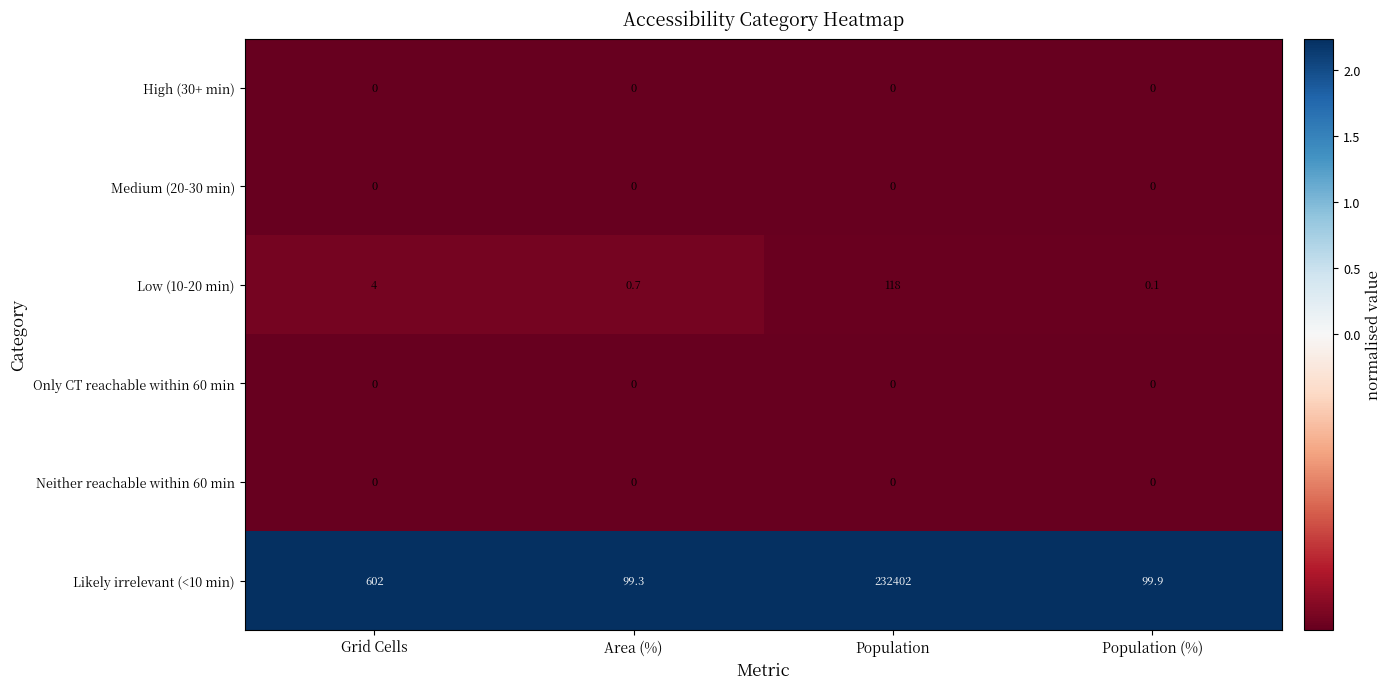

How many categories are shown in the chart?

4